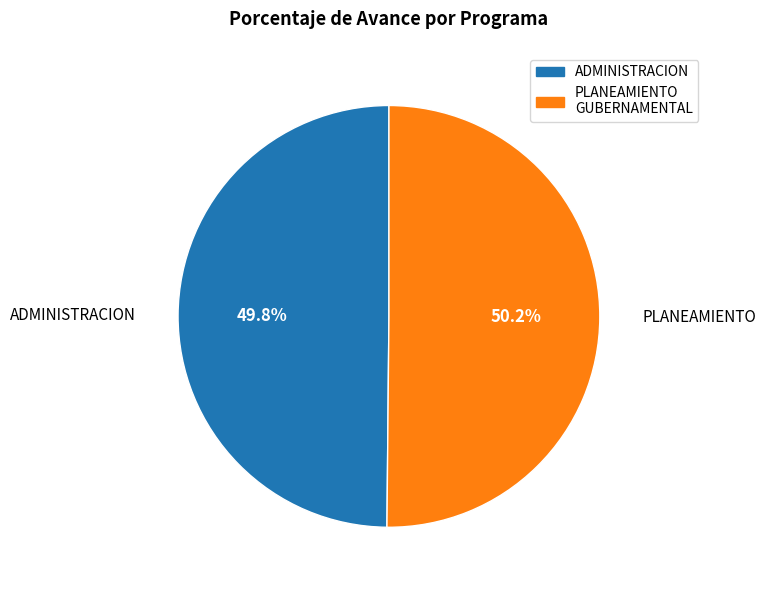

Does any single category account for the majority?

Yes